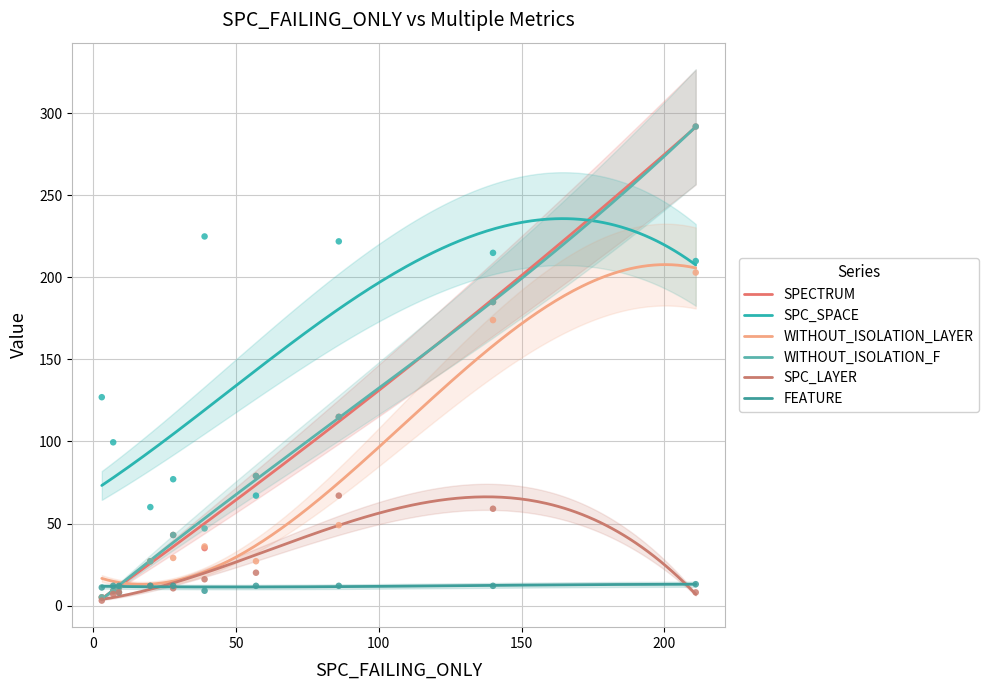

At how many categories does at least one series exceed 55?

10